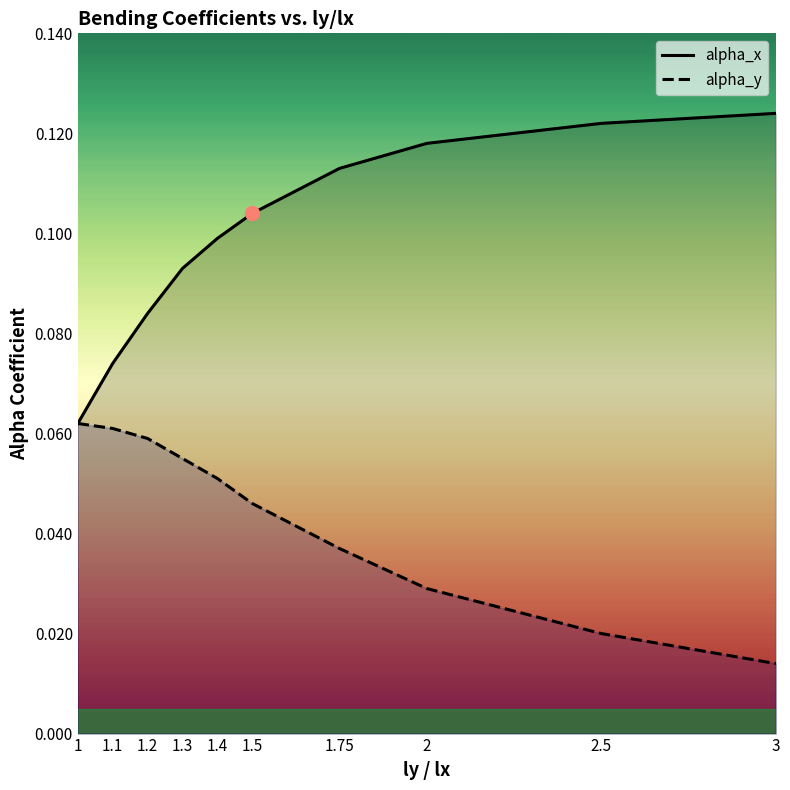

How many distinct data groups are displayed?

2